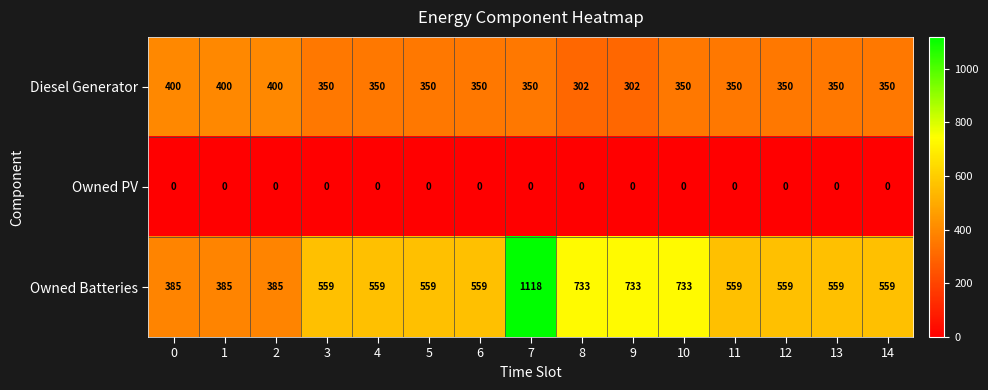

At which category is the sum across all series the highest?

7